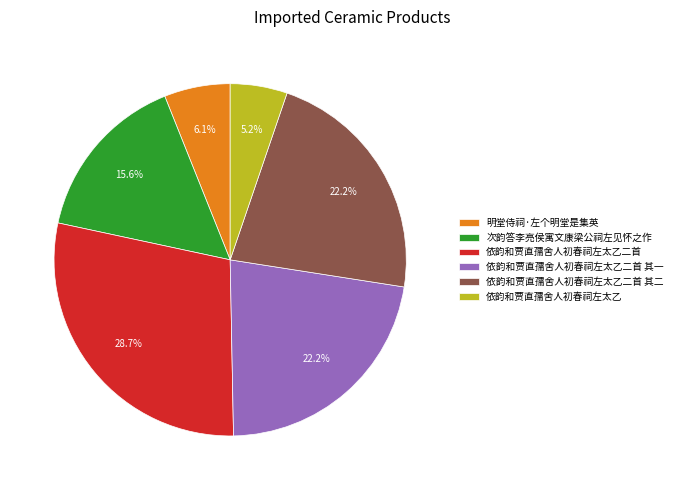

Is 次韵答李亮侯寓文康梁公祠左见怀之作 the majority of the pie?

No